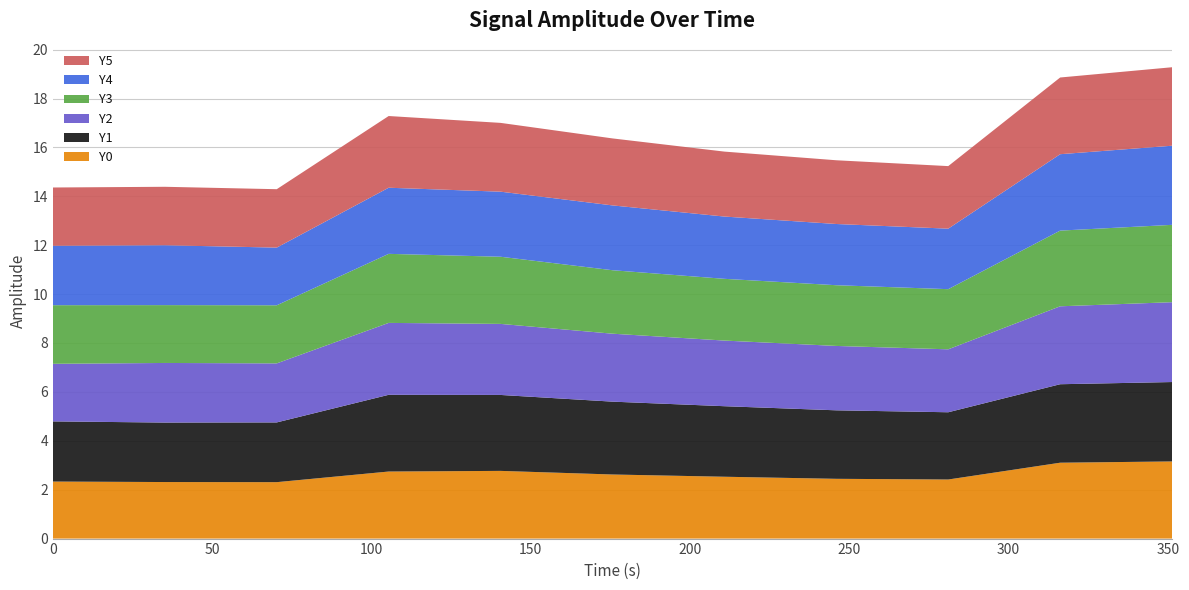

Reading left to right, what are all the values shown in this chart?

Y0: 0=2.3	35.138=2.3	70.275=2.3	105.413=2.7	140.551=2.8	175.688=2.6	210.826=2.5	245.963=2.4	281.101=2.4	316.239=3.1	351.376=3.2
Y1: 0=2.5	35.138=2.4	70.275=2.4	105.413=3.1	140.551=3.1	175.688=3.0	210.826=2.9	245.963=2.8	281.101=2.8	316.239=3.2	351.376=3.2
Y2: 0=2.4	35.138=2.4	70.275=2.4	105.413=2.9	140.551=2.9	175.688=2.8	210.826=2.7	245.963=2.6	281.101=2.6	316.239=3.2	351.376=3.3
Y3: 0=2.4	35.138=2.4	70.275=2.4	105.413=2.8	140.551=2.7	175.688=2.6	210.826=2.5	245.963=2.5	281.101=2.5	316.239=3.1	351.376=3.2
Y4: 0=2.4	35.138=2.4	70.275=2.4	105.413=2.7	140.551=2.7	175.688=2.7	210.826=2.5	245.963=2.5	281.101=2.5	316.239=3.1	351.376=3.2
Y5: 0=2.4	35.138=2.4	70.275=2.4	105.413=2.9	140.551=2.8	175.688=2.7	210.826=2.7	245.963=2.6	281.101=2.6	316.239=3.1	351.376=3.2